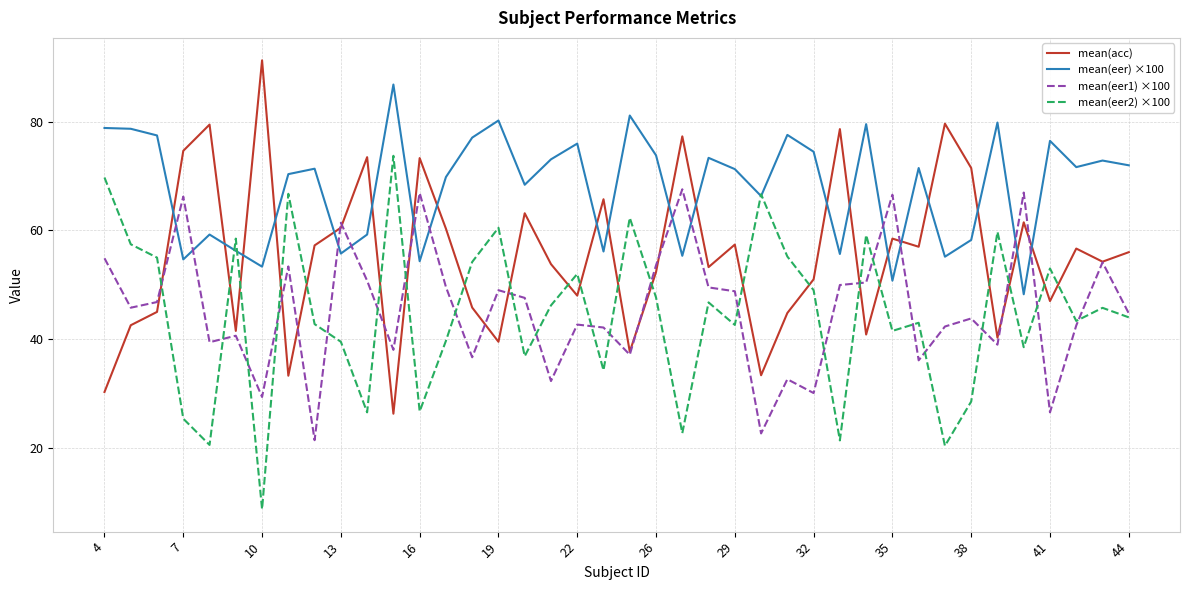

Which series ends up on top after the final intersection of mean(acc) and mean(eer) ×100?

mean(eer) ×100